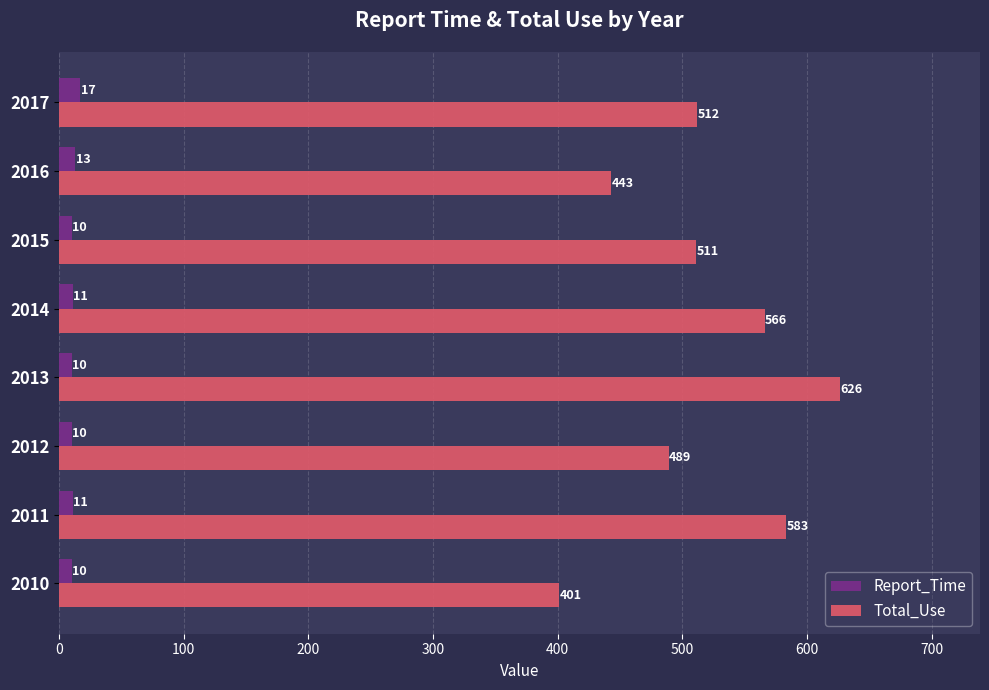

What is the difference between the maximum and minimum values in the Total_Use series?

225